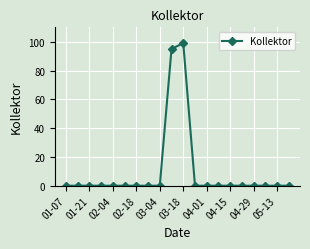

What is the difference between the maximum and minimum values?

99